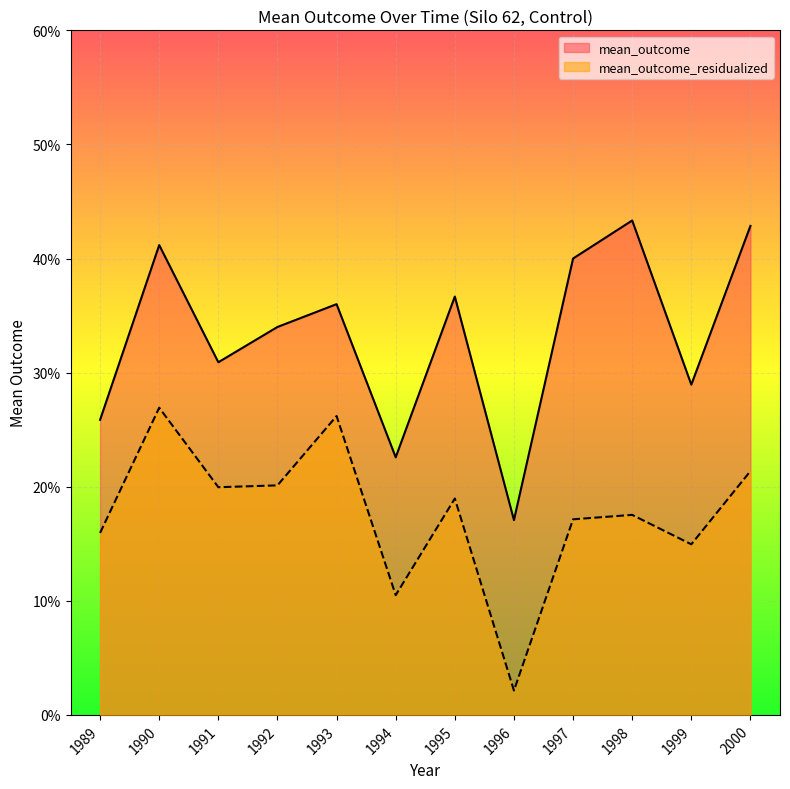

Does the chart display data point markers on the line(s)?

No